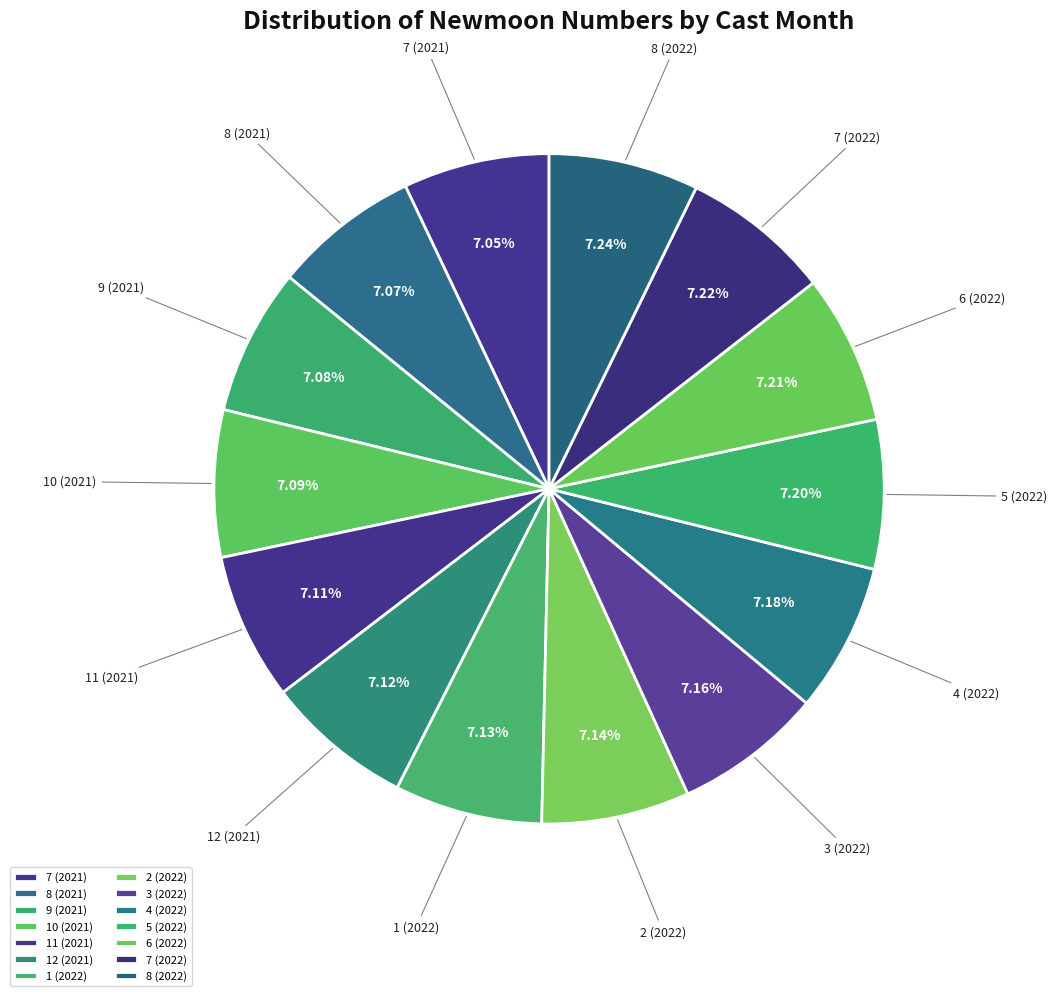

Is there a majority slice in this chart?

No